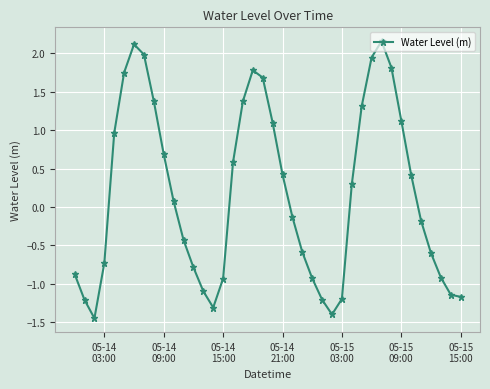

What is the sum of all values?

6.6